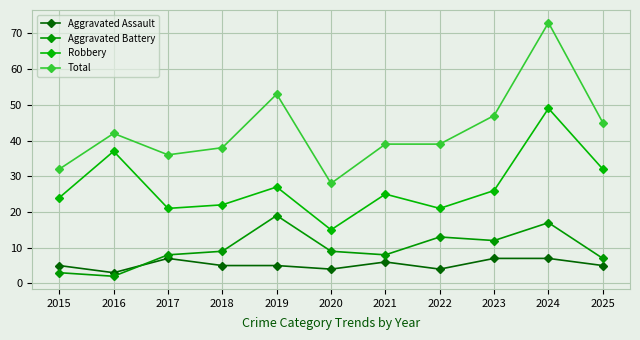

List the labels in order of Total value, largest first.

2024, 2019, 2023, 2025, 2016, 2021, 2022, 2018, 2017, 2015, 2020